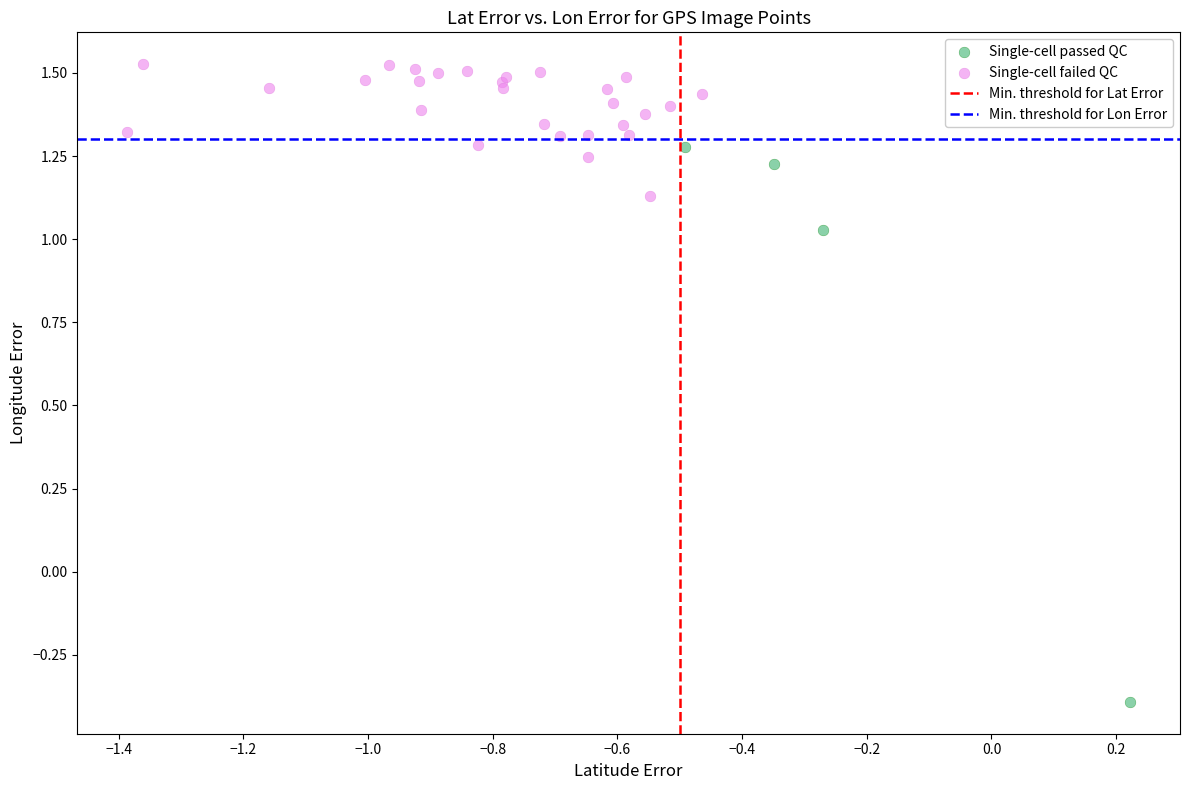

Which series contains the lowest Y value?

Single-cell passed QC